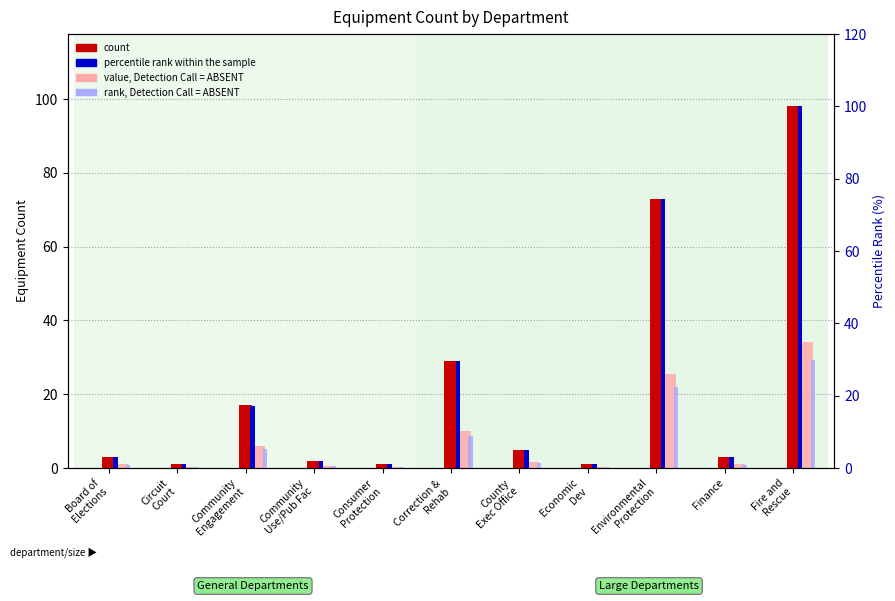

List the labels in order of count value, largest first.

Fire and
Rescue, Environmental
Protection, Correction &
Rehab, Community
Engagement, County
Exec Office, Board of
Elections, Finance, Community
Use/Pub Fac, Circuit
Court, Consumer
Protection, Economic
Dev